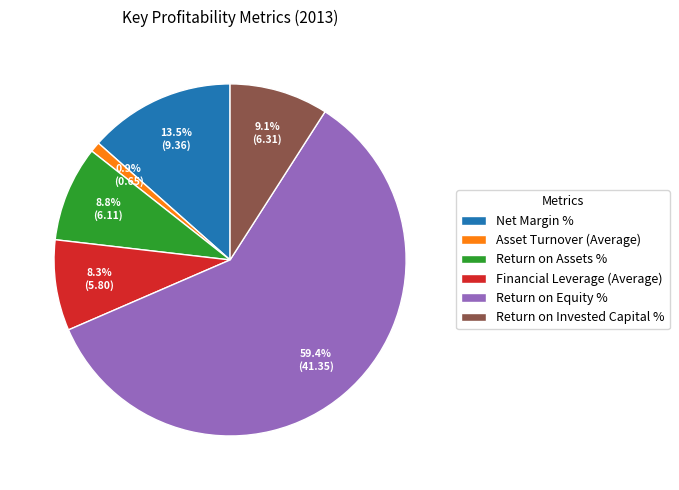

The Return on Equity % slice represents 59% of the pie. True or false?

True